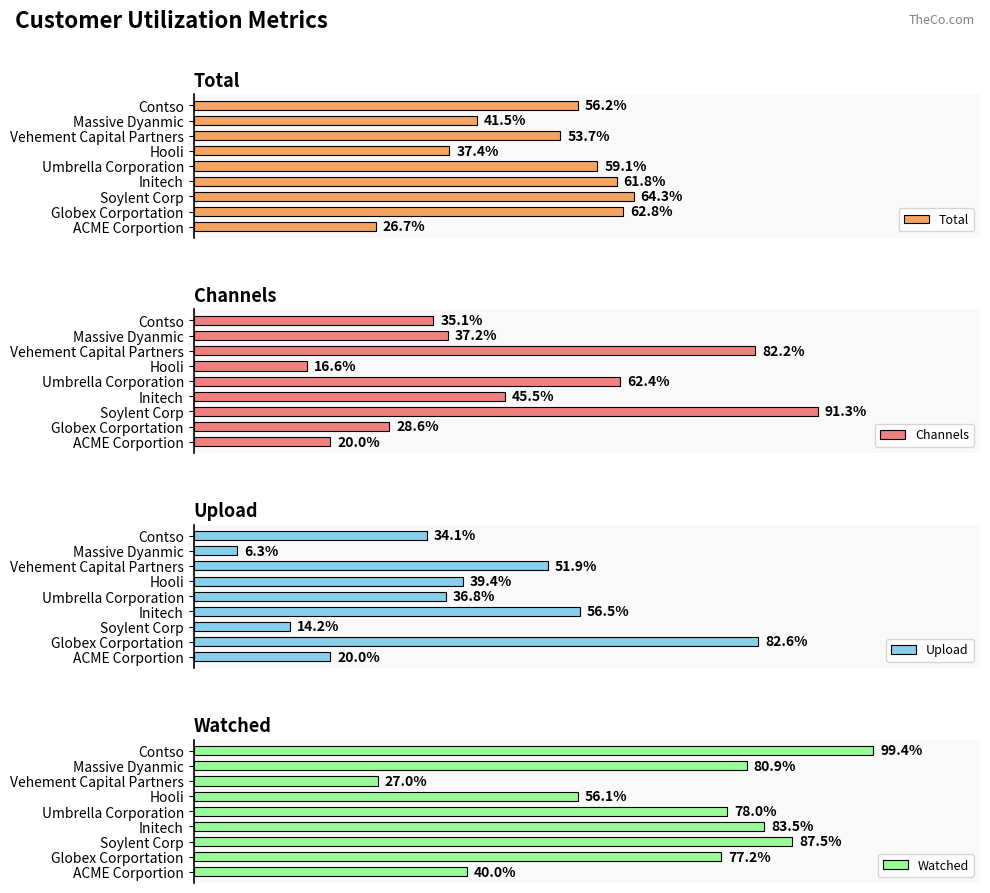

List the series in order of their overall mean, lowest first.

Upload, Channels, Total, Watched